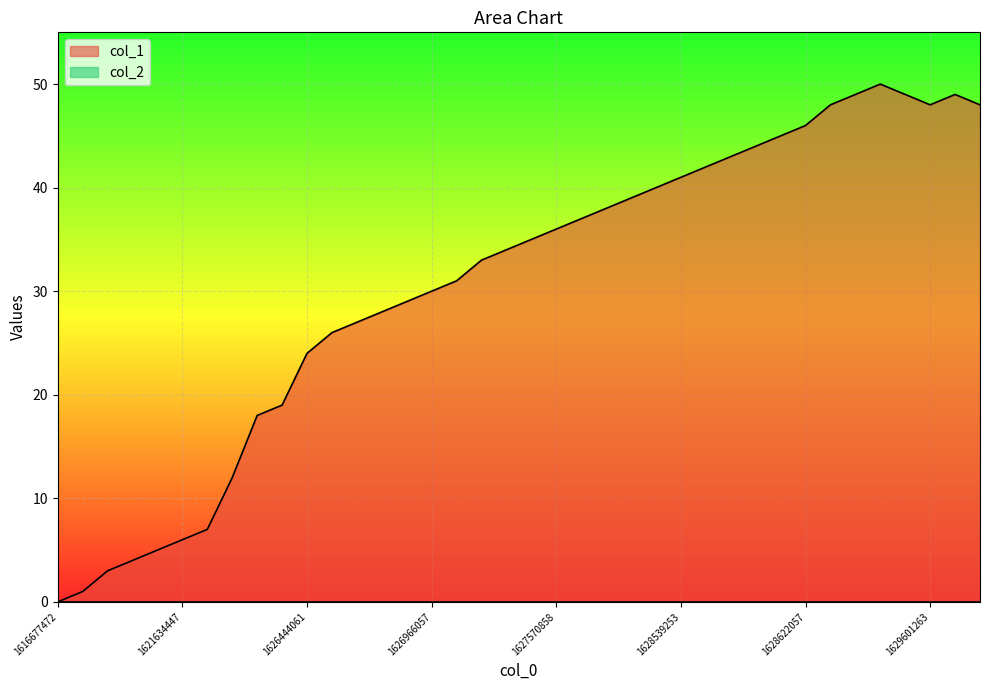

What is the maximum value shown in the chart?

50